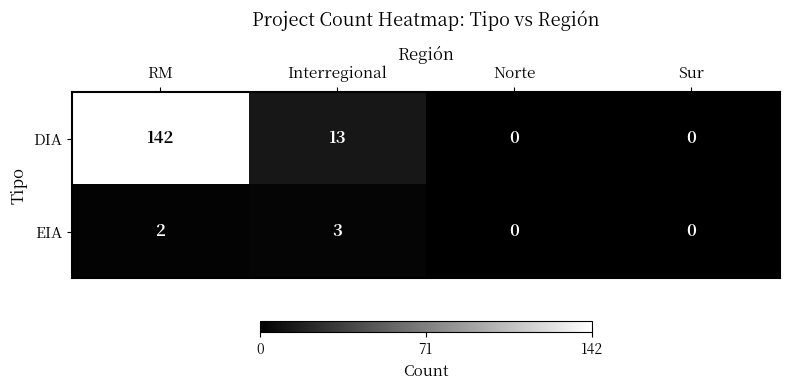

True or false: DIA has a value of 0 at Sur.

True